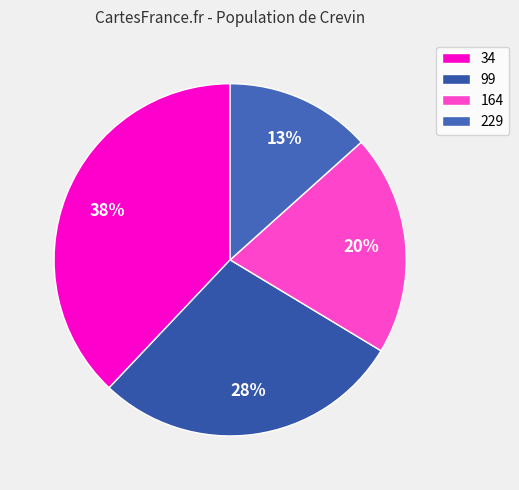

Is it true that 34 is 31% of the pie?

False